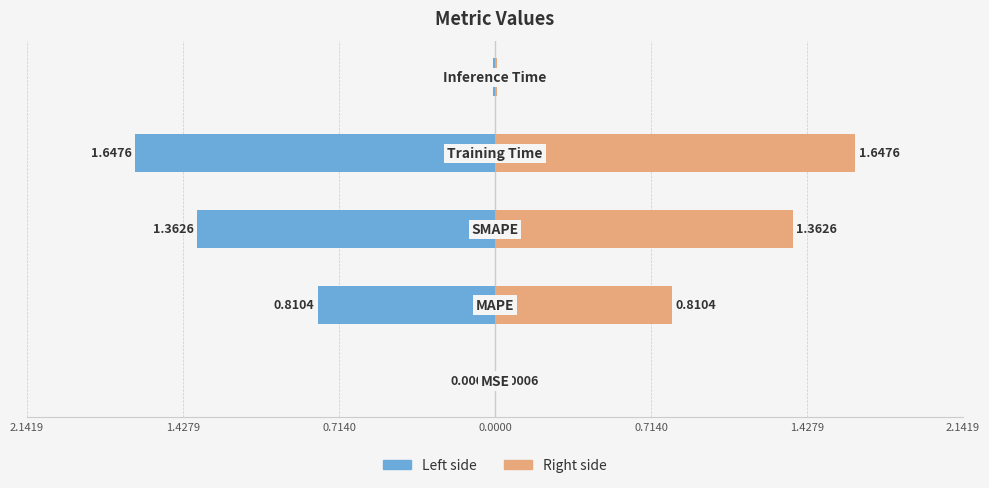

What is the greatest value displayed?

1.6